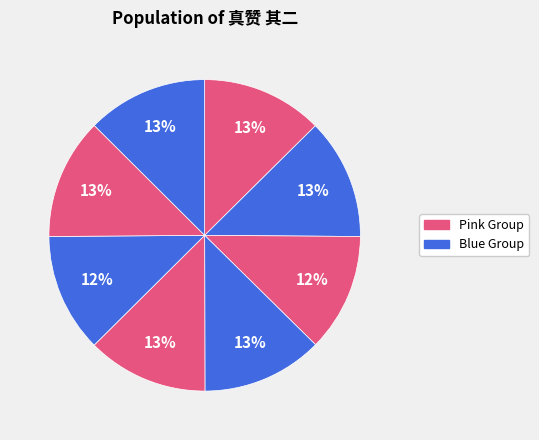

How many slices are in this pie chart?

8